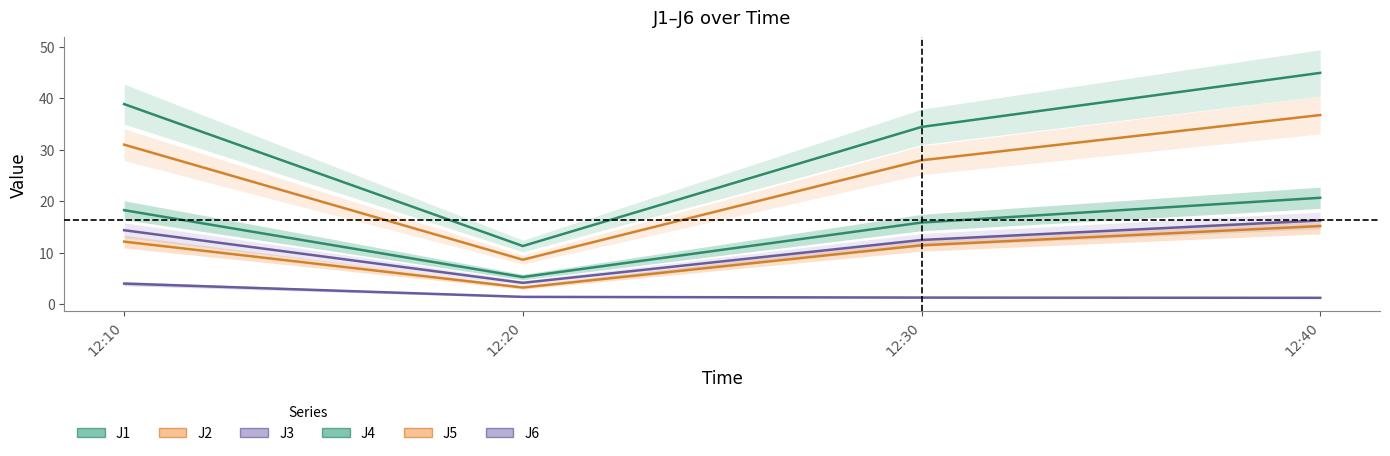

What is the minimum value shown in the chart?

1.2